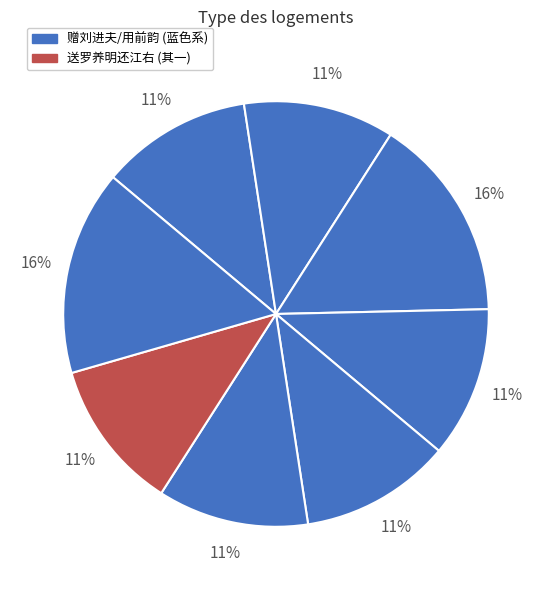

To the nearest percent, what is the average slice percentage?

12%